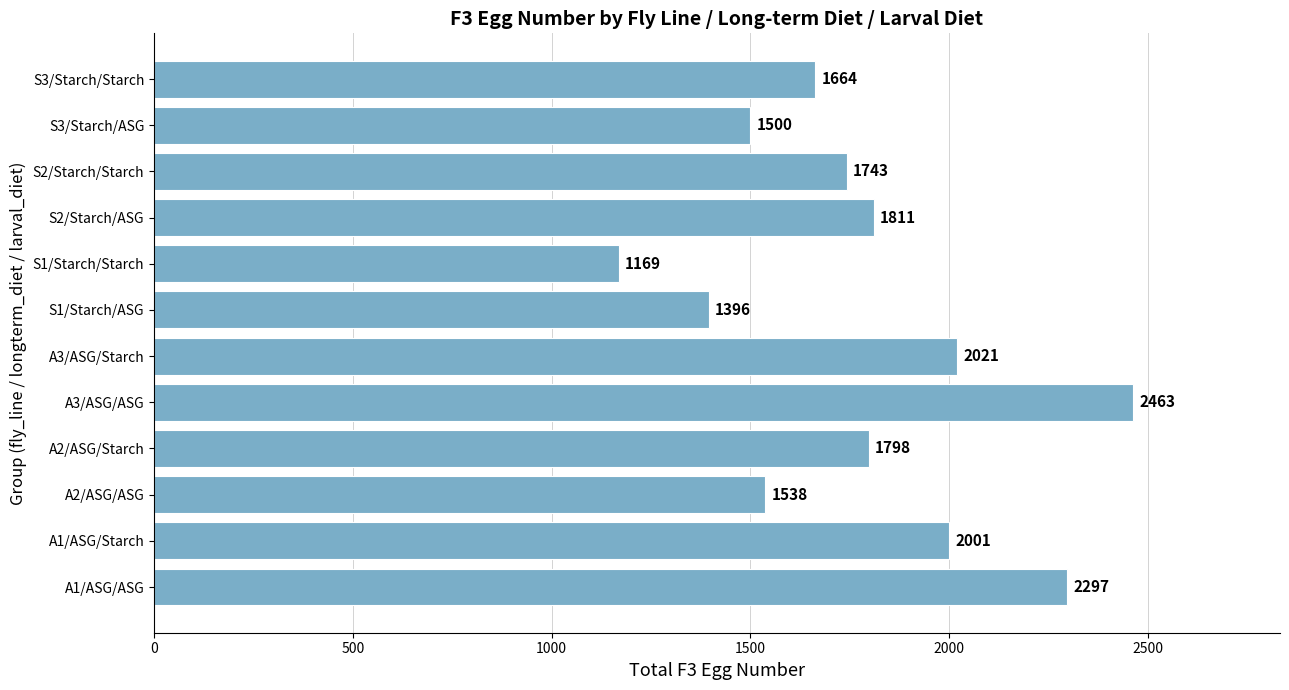

The chart shows a value of 1798 at A2/ASG/Starch. True or false?

True